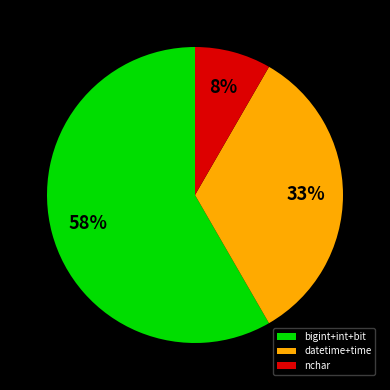

Which has a higher value, datetime+time or nchar?

datetime+time